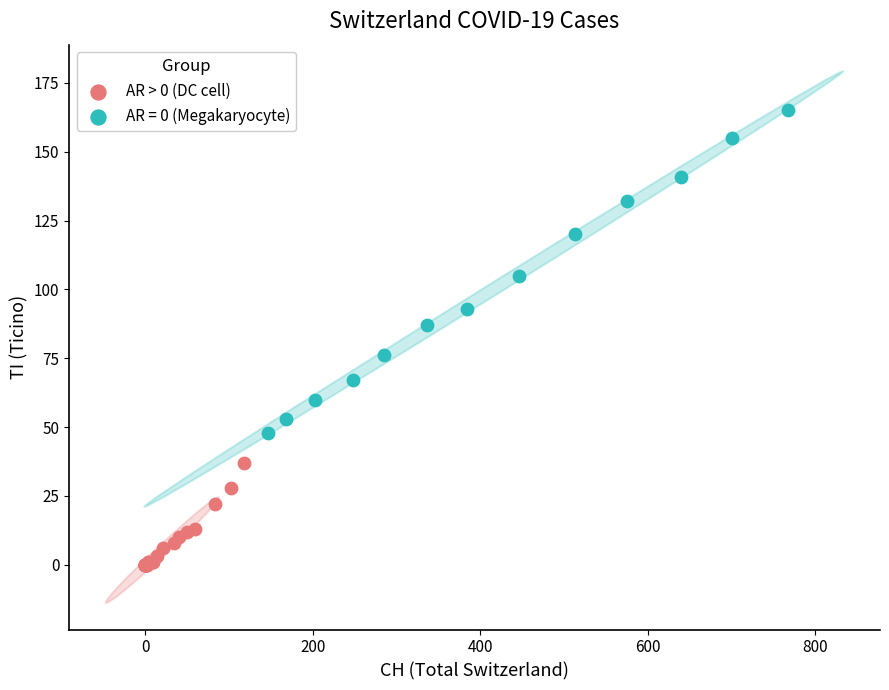

Which series reaches the minimum Y coordinate?

AR > 0 (DC cell)